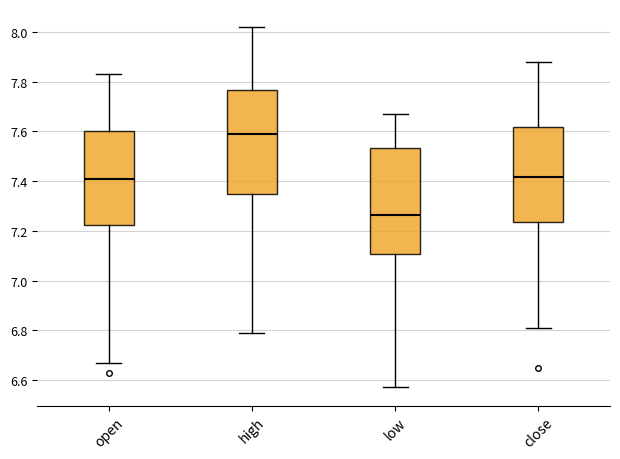

Which box's median line is the highest?

high